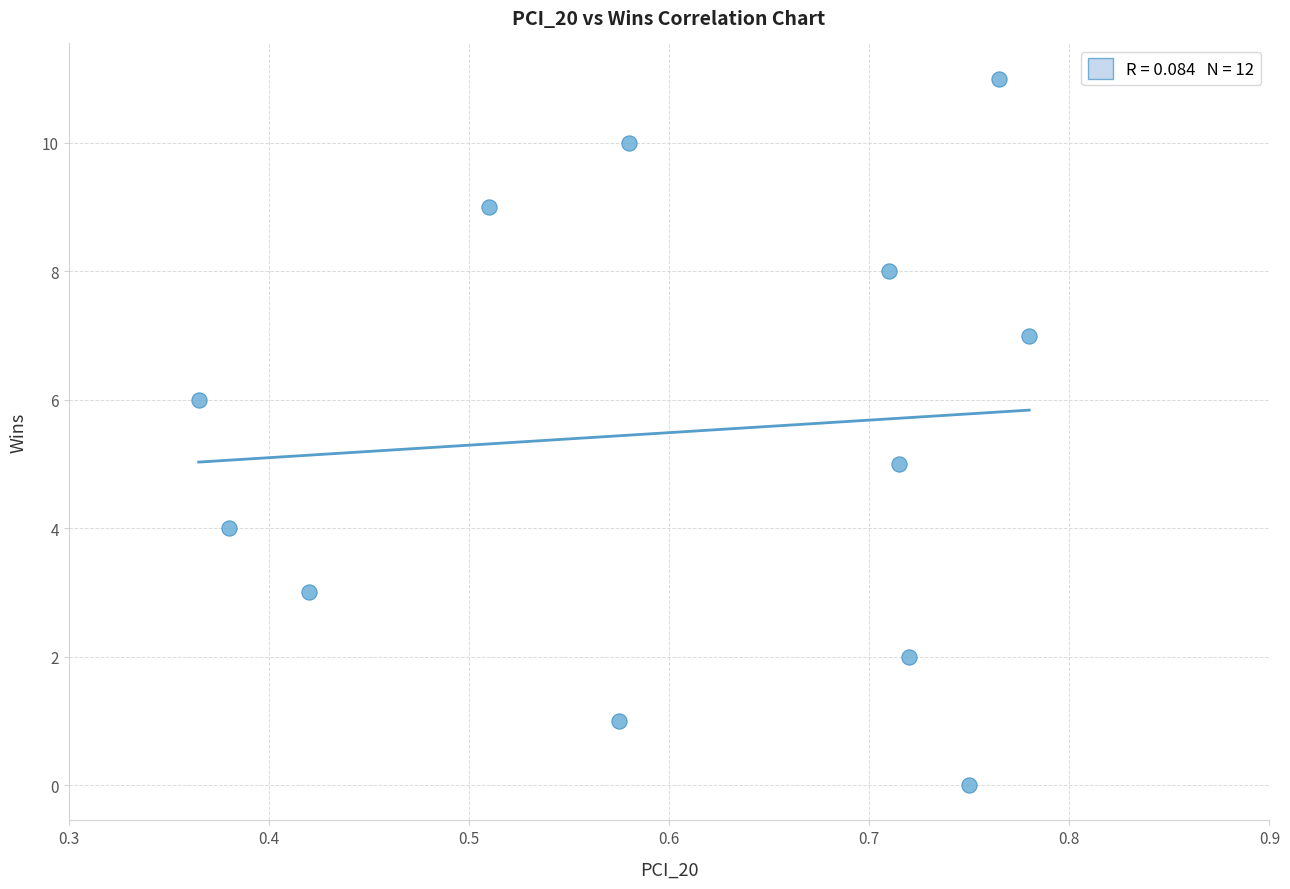

What is the range of Y values (max minus min)?

11